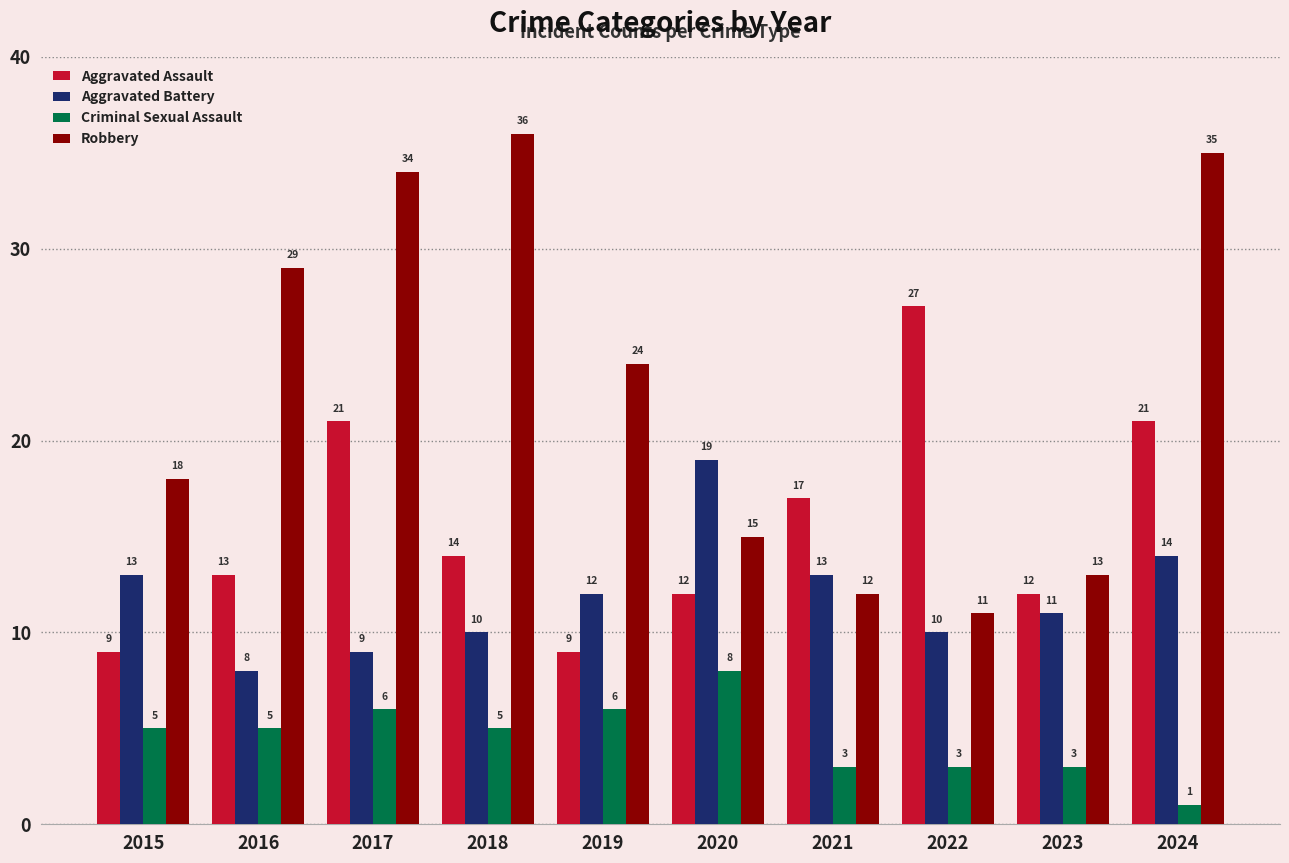

The value of Robbery at 2016 is 29. True or false?

True